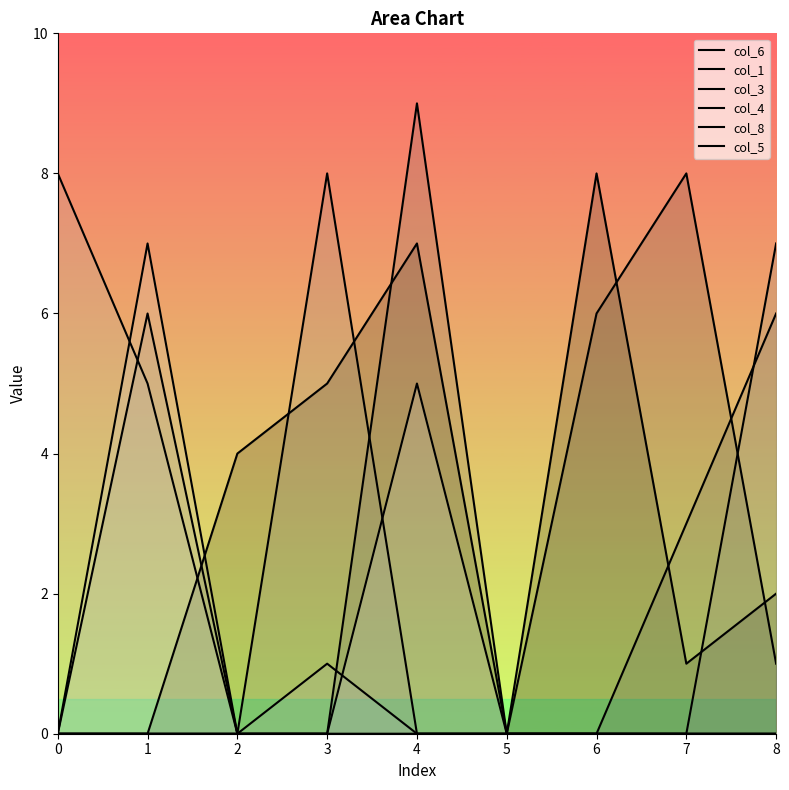

Count the number of data series in this chart.

6